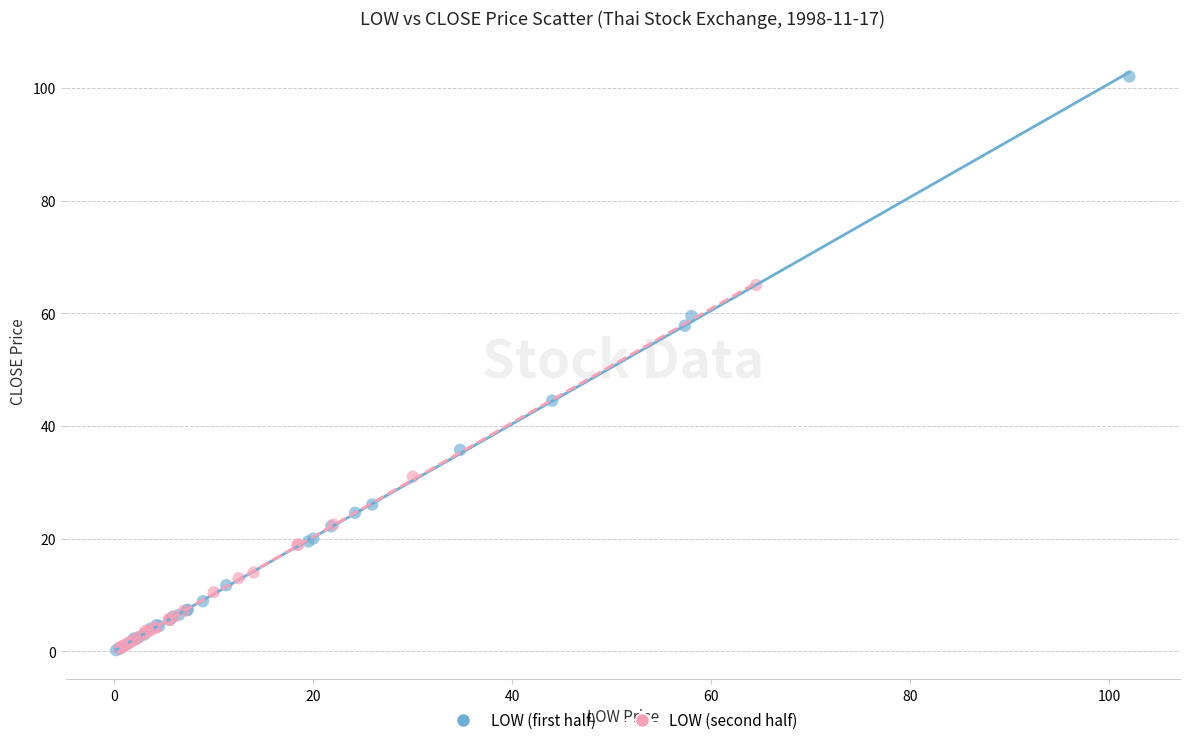

Which series reaches the maximum Y coordinate?

LOW (first half)